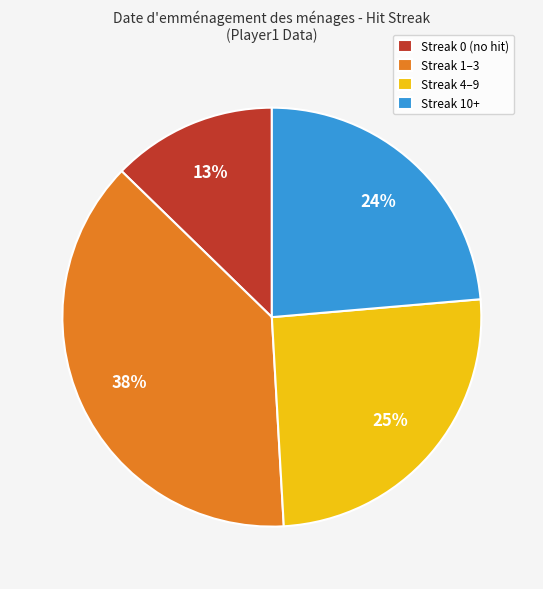

Is it true that Streak 10+ is 24% of the pie?

True